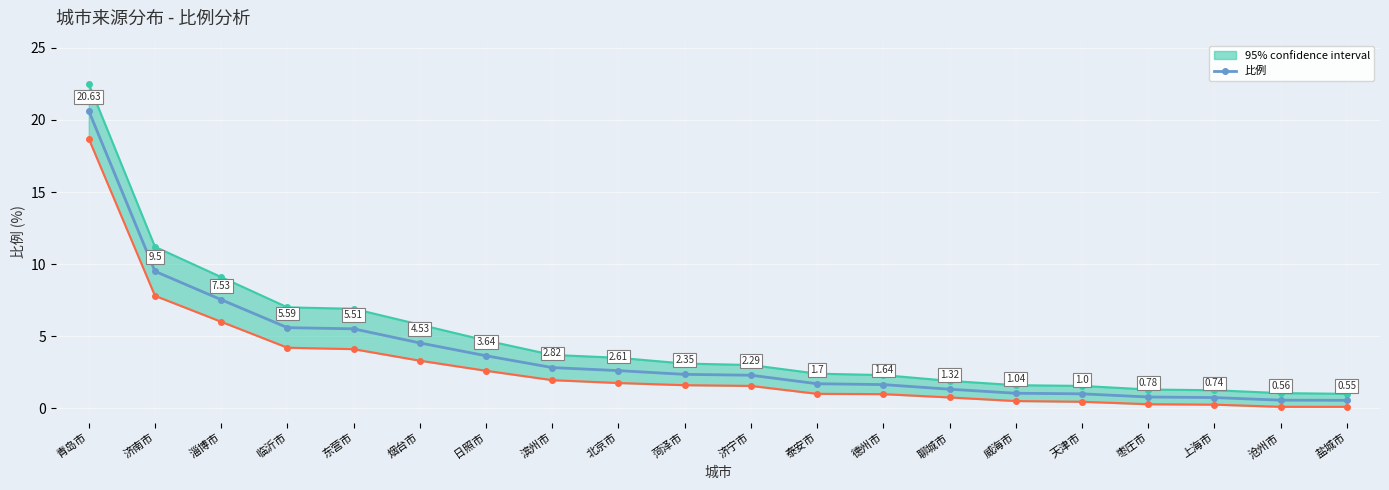

True or false: there are more than 2 points higher than both neighbors.

False